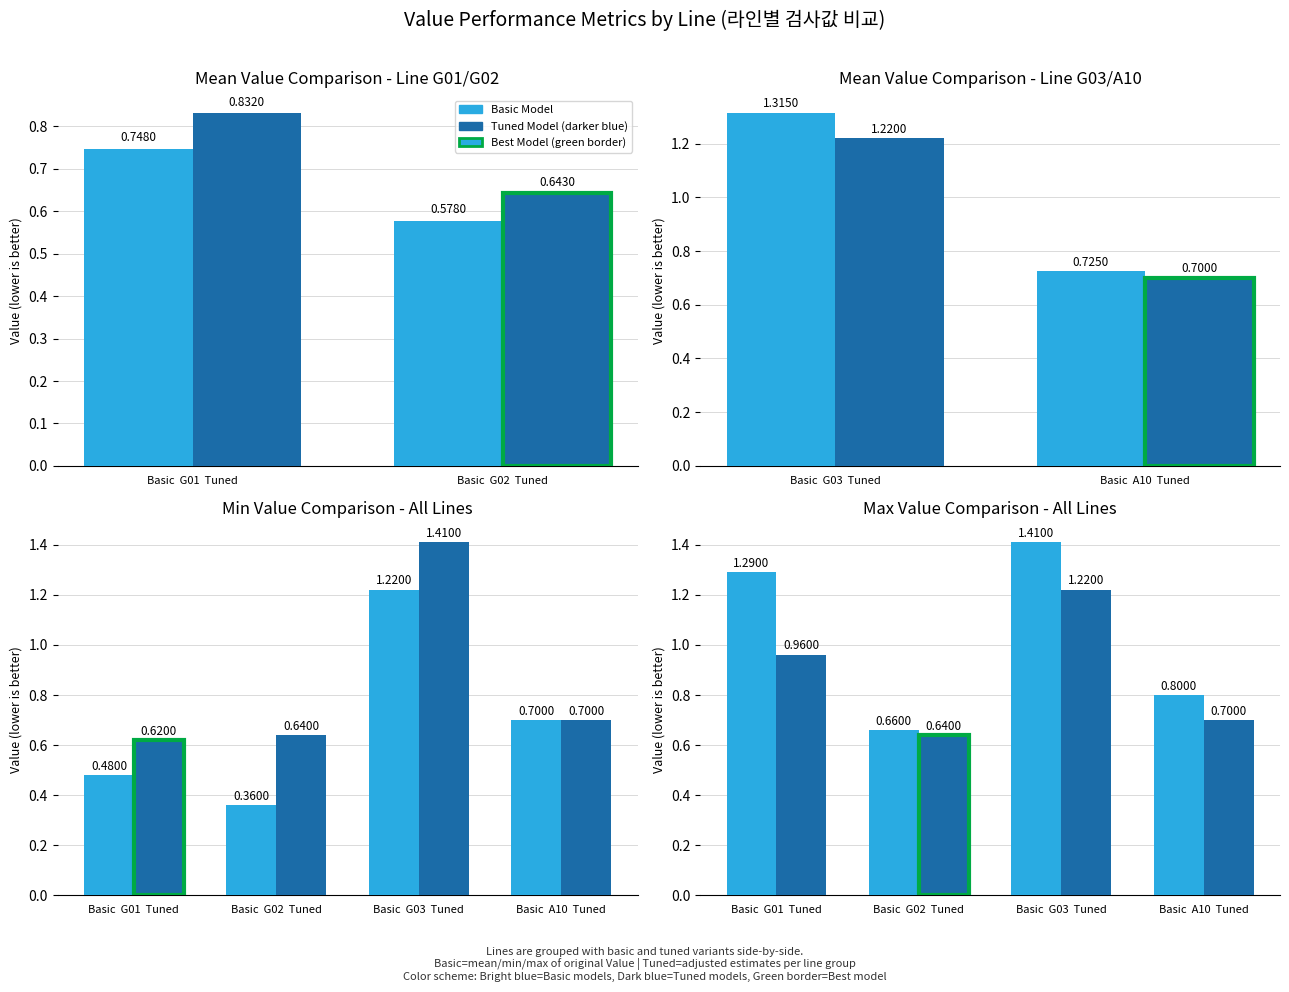

Reading left to right, transcribe all the data shown in this chart.

Basic Model: 1.3	0.7	1.4	0.8
Tuned Model (darker blue): 1.0	0.6	1.2	0.7